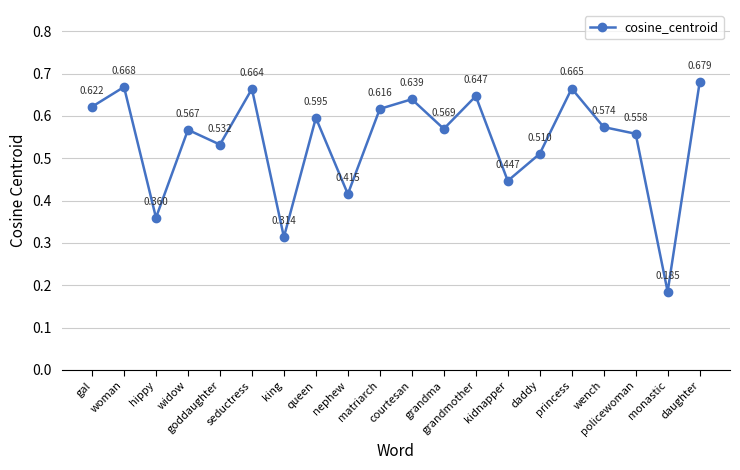

Rank the categories by value from highest to lowest.

daughter, woman, princess, seductress, grandmother, courtesan, gal, matriarch, queen, wench, grandma, widow, policewoman, goddaughter, daddy, kidnapper, nephew, hippy, king, monastic